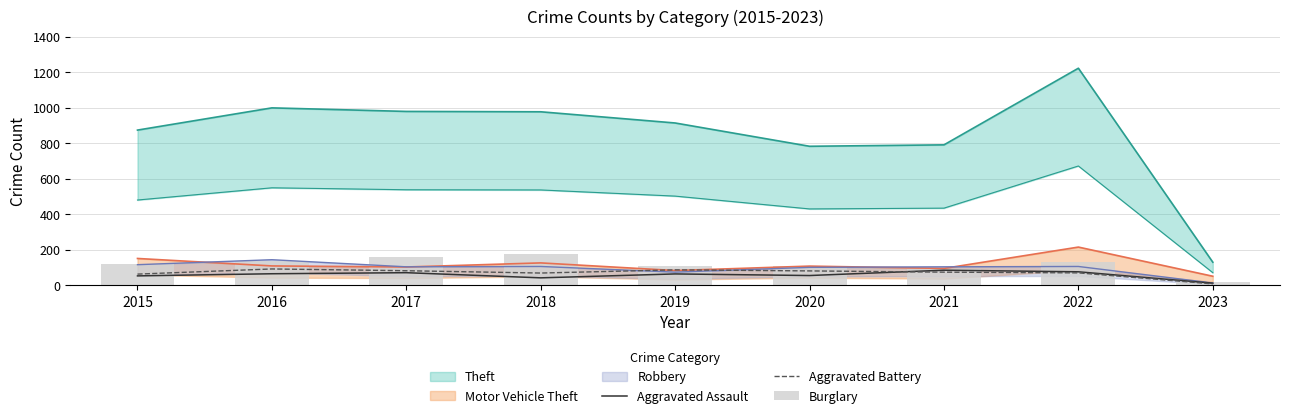

Reading left to right, list all the values displayed in this chart.

Aggravated Assault: 54	66	72	43	65	56	86	77	13
Aggravated Battery: 64	93	83	70	88	82	75	71	9
Burglary: 121	139	162	176	110	110	95	131	21